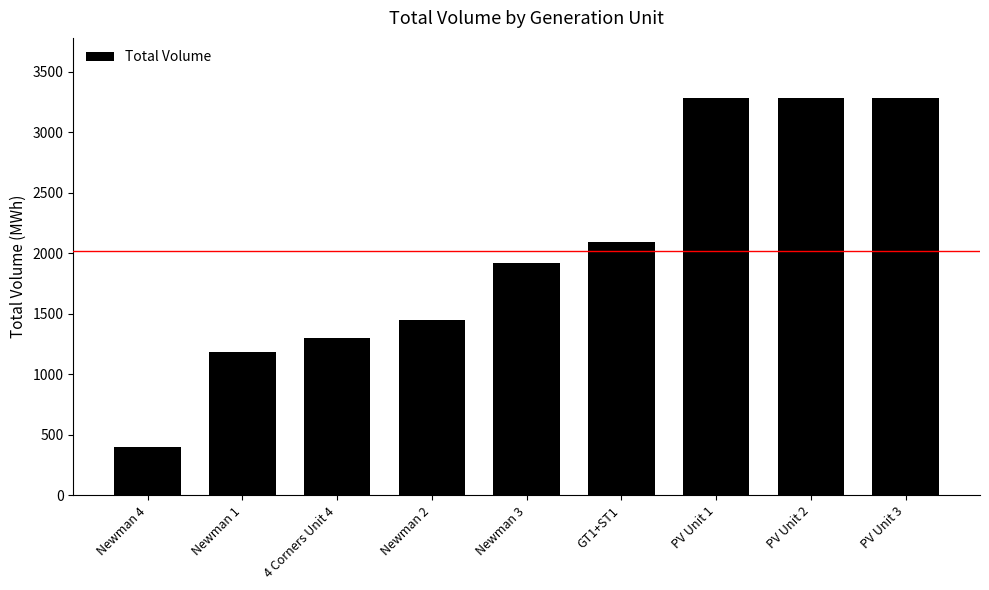

What is the label of the 3rd bar from the left?

4 Corners Unit 4